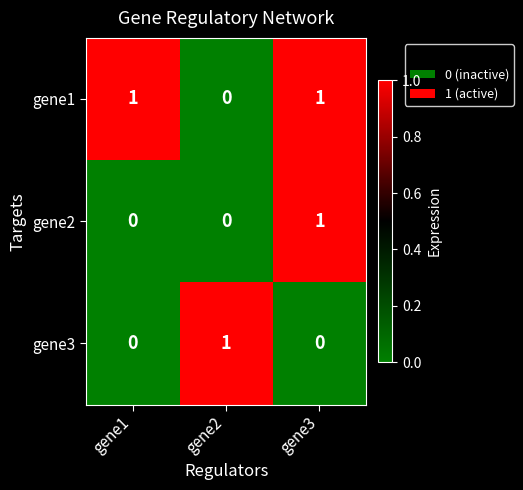

True or false: gene1 has a value of 1 at gene1.

True